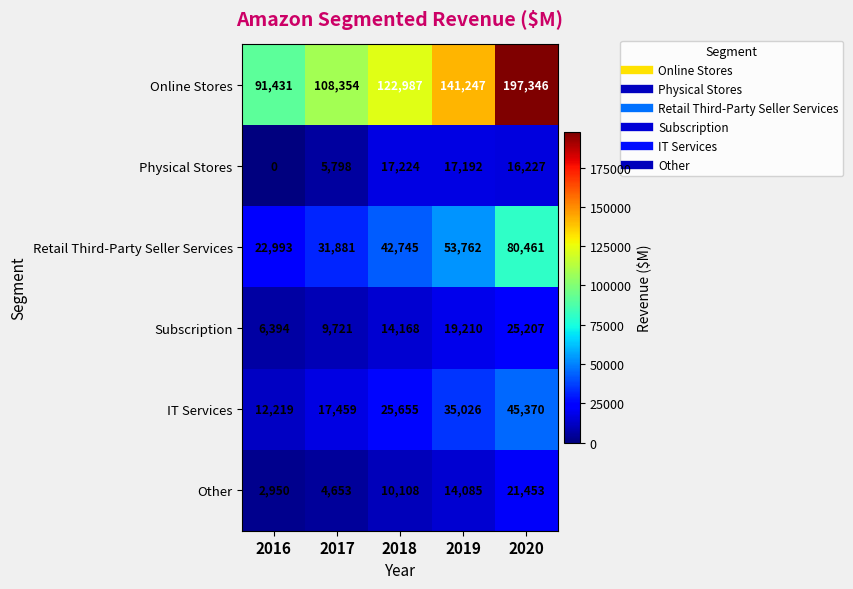

Which category has the highest value across all series?

2020